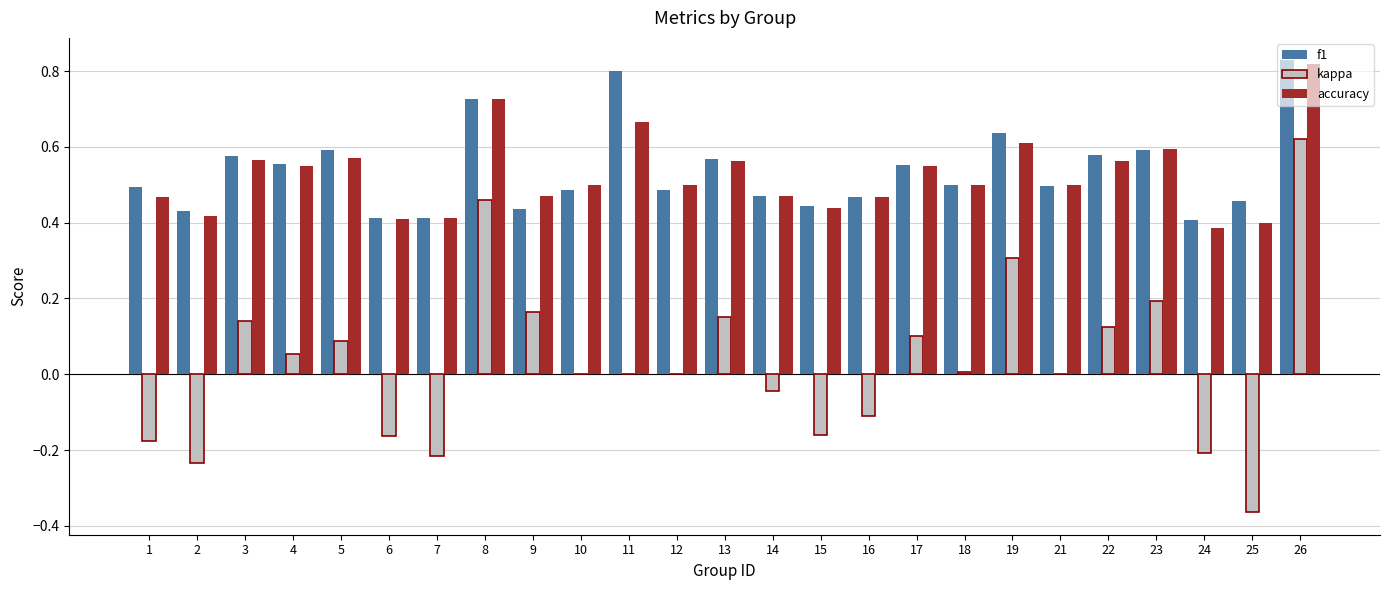

Which series has the largest total across all categories?

f1